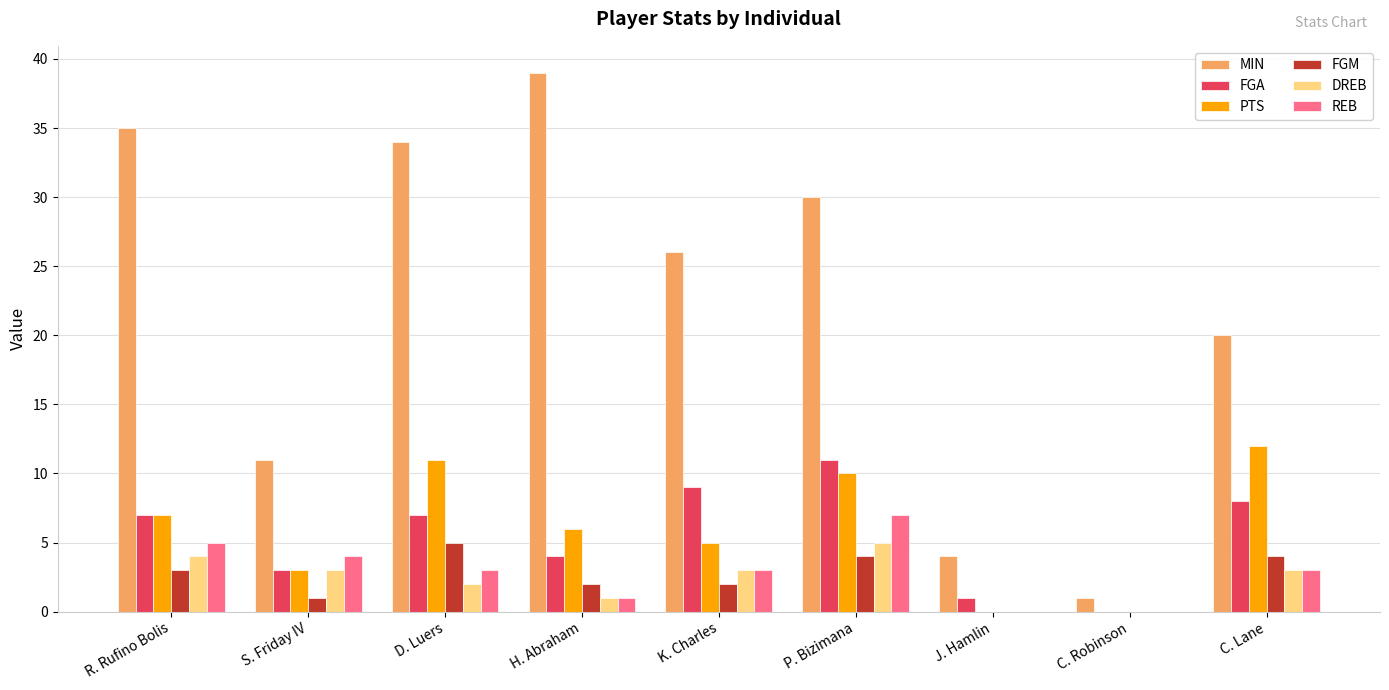

What is the sum of the FGA values at C. Lane and R. Rufino Bolis?

15